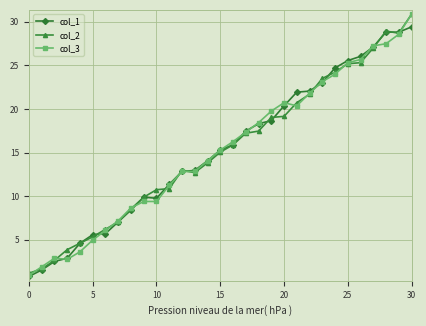

What is the lowest value of the col_2 series?

1.2